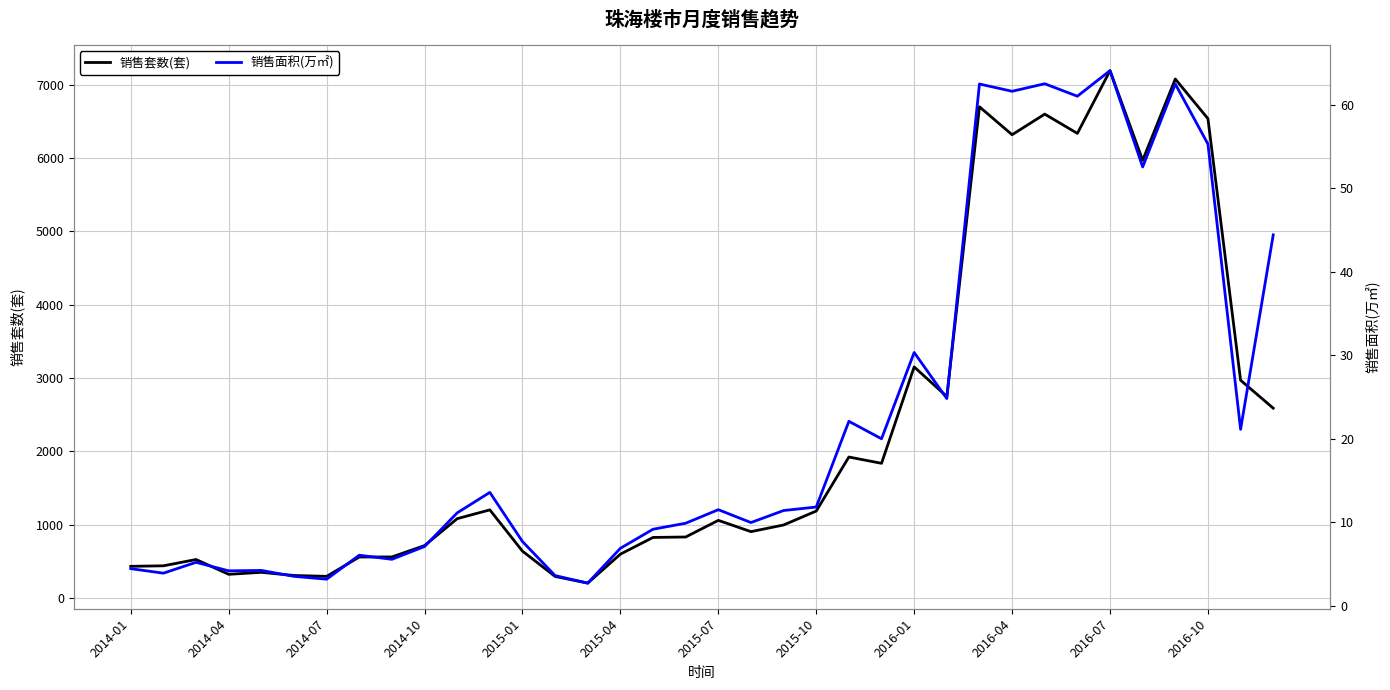

True or false: 销售套数(套) and 销售面积(万㎡) intersect in this chart.

False